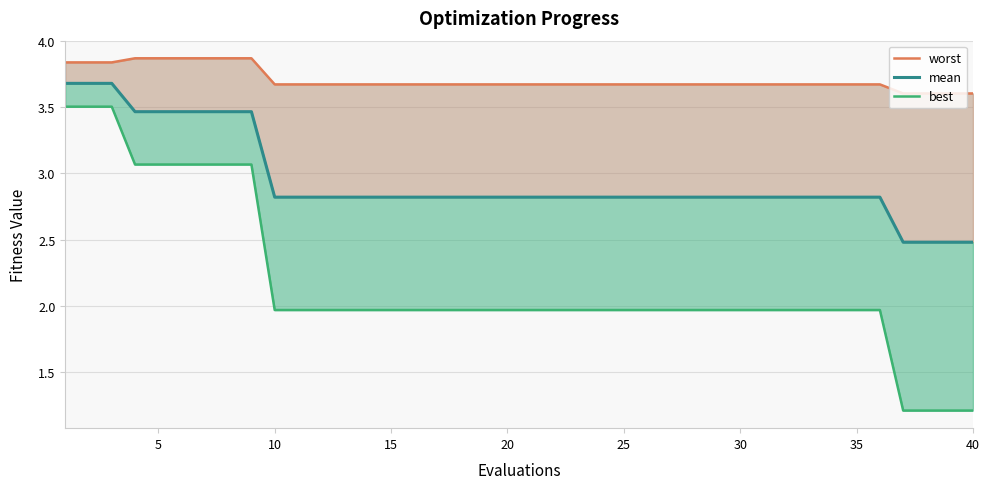

The worst series shows 1.7 at 35. True or false?

False